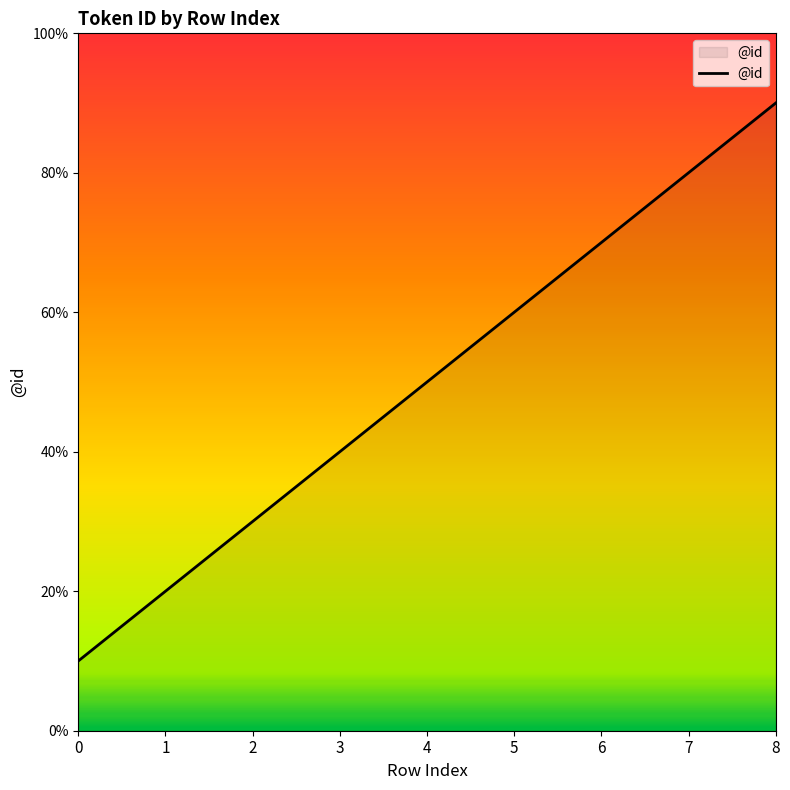

Is this an area chart (filled region under the line)?

Yes